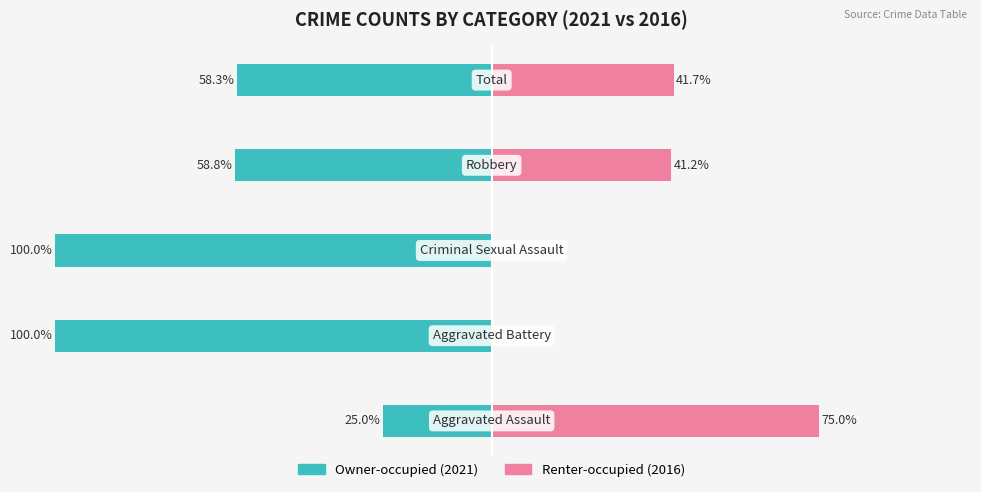

What is the value of the Owner-occupied bar at the 5th from the left?

-58.3